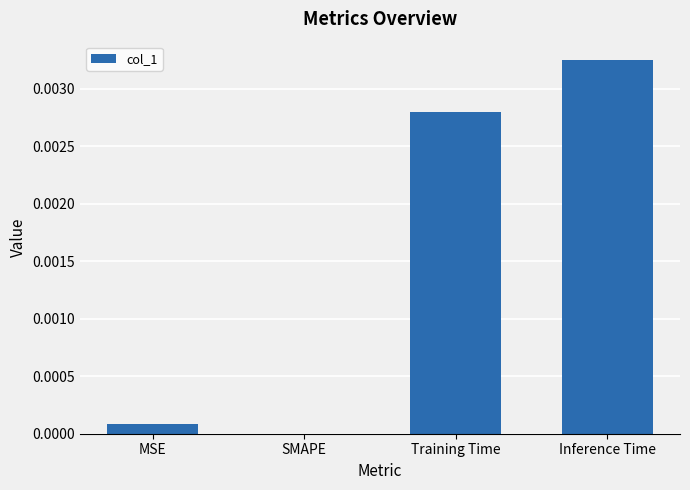

Is it true that the value at Inference Time is 0.0?

True